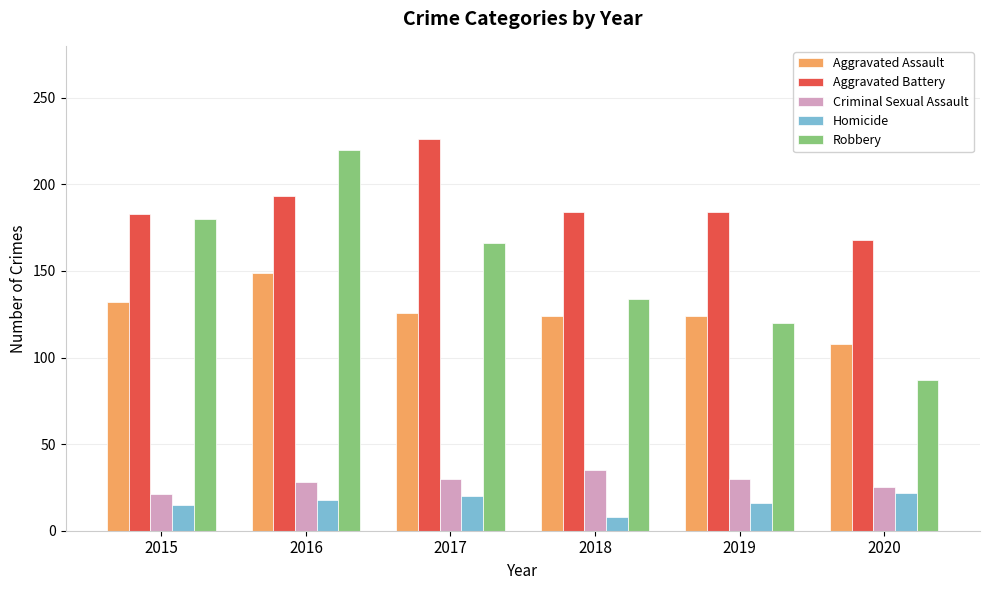

Rank the series at 2018 from highest to lowest value.

Aggravated Battery, Robbery, Aggravated Assault, Criminal Sexual Assault, Homicide